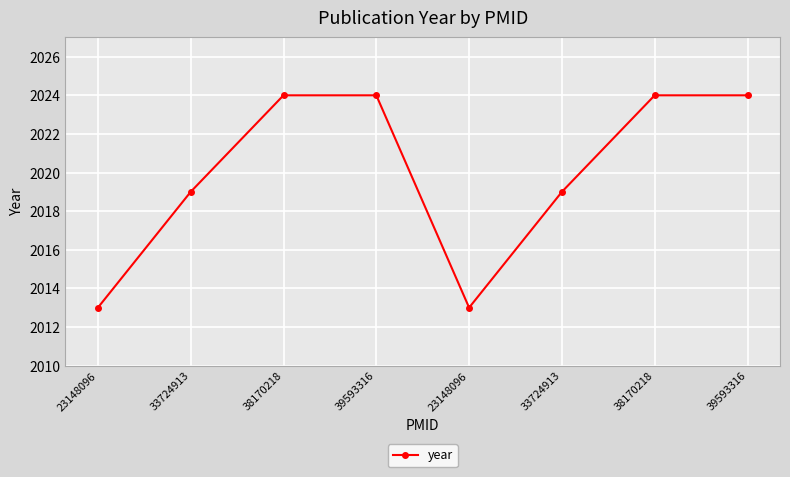

Is it true that the value at 38170218 is 1252?

False